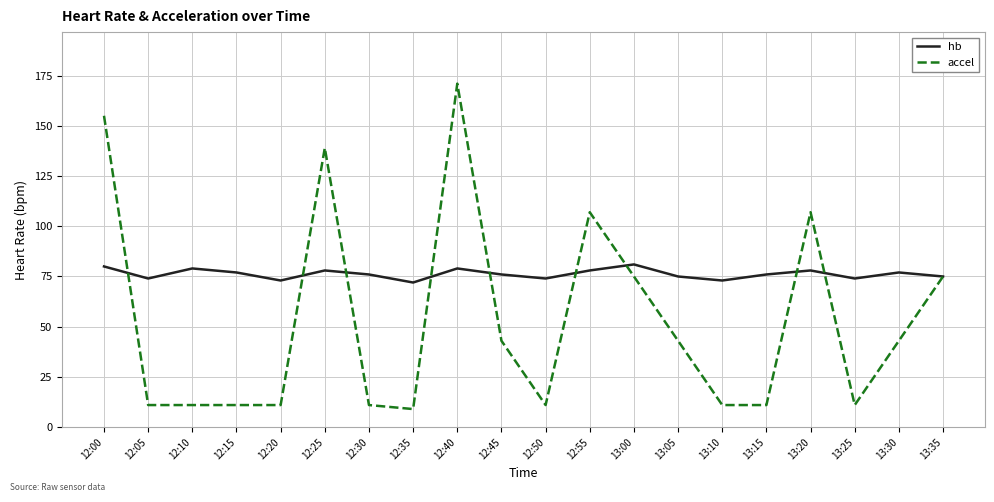

Between 12:00 and 12:20, which series saw the biggest shift?

accel